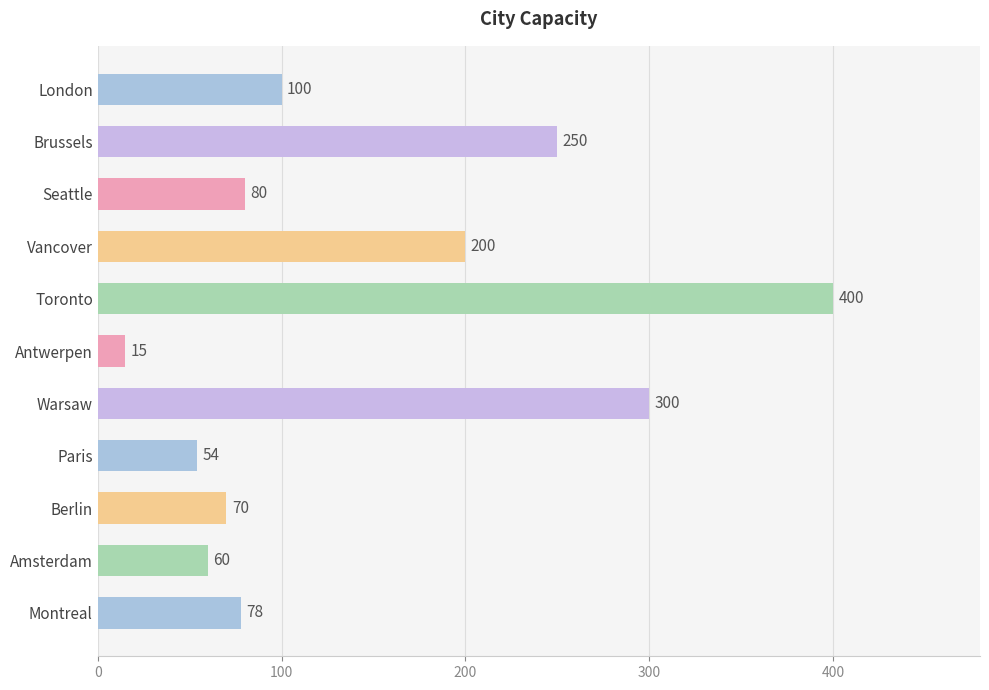

What is the average value?

146